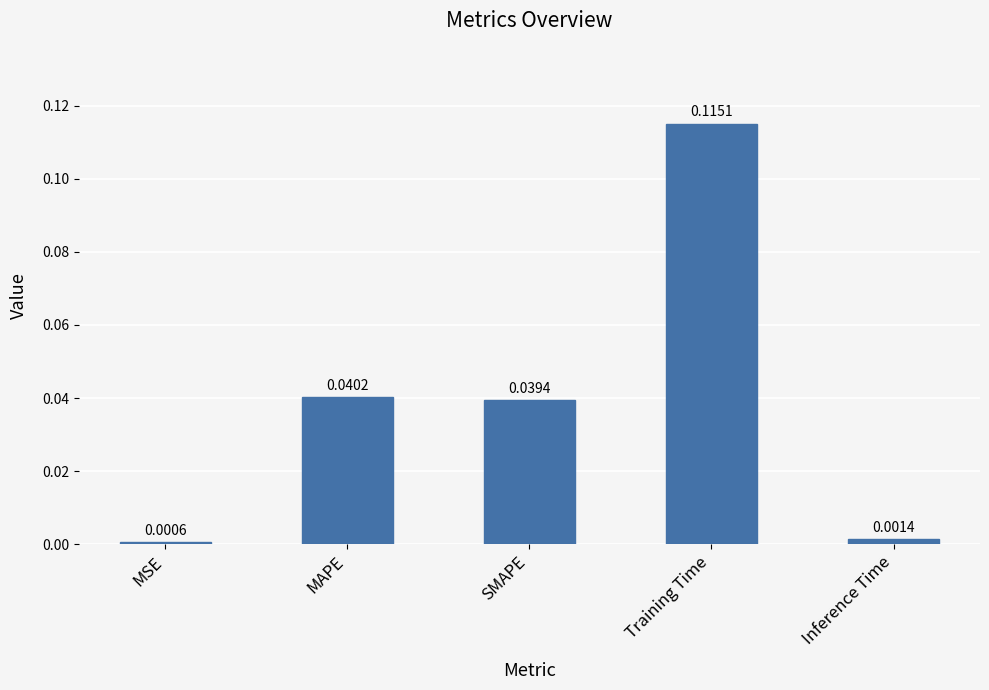

Rank the categories by value from highest to lowest.

Training Time, MAPE, SMAPE, Inference Time, MSE